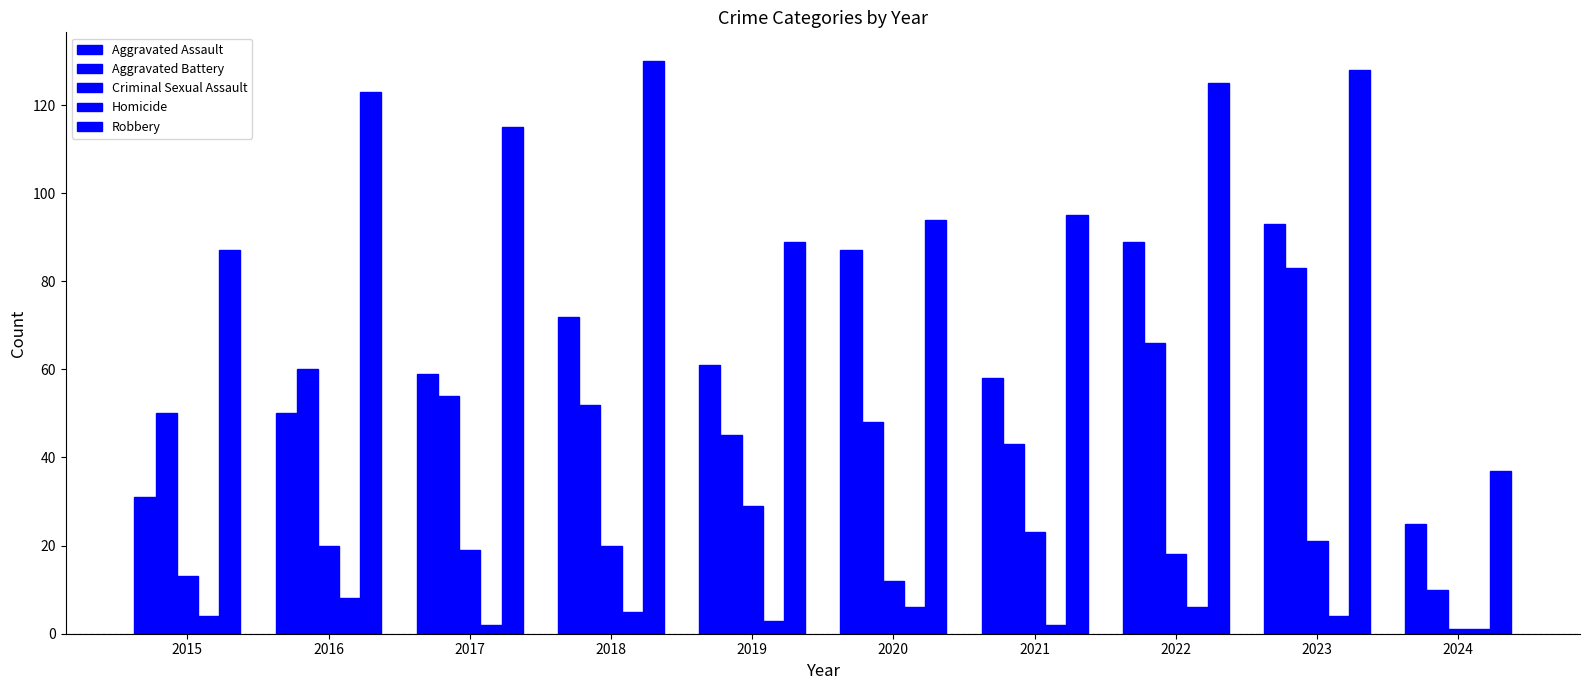

How many bars are there in each group?

5